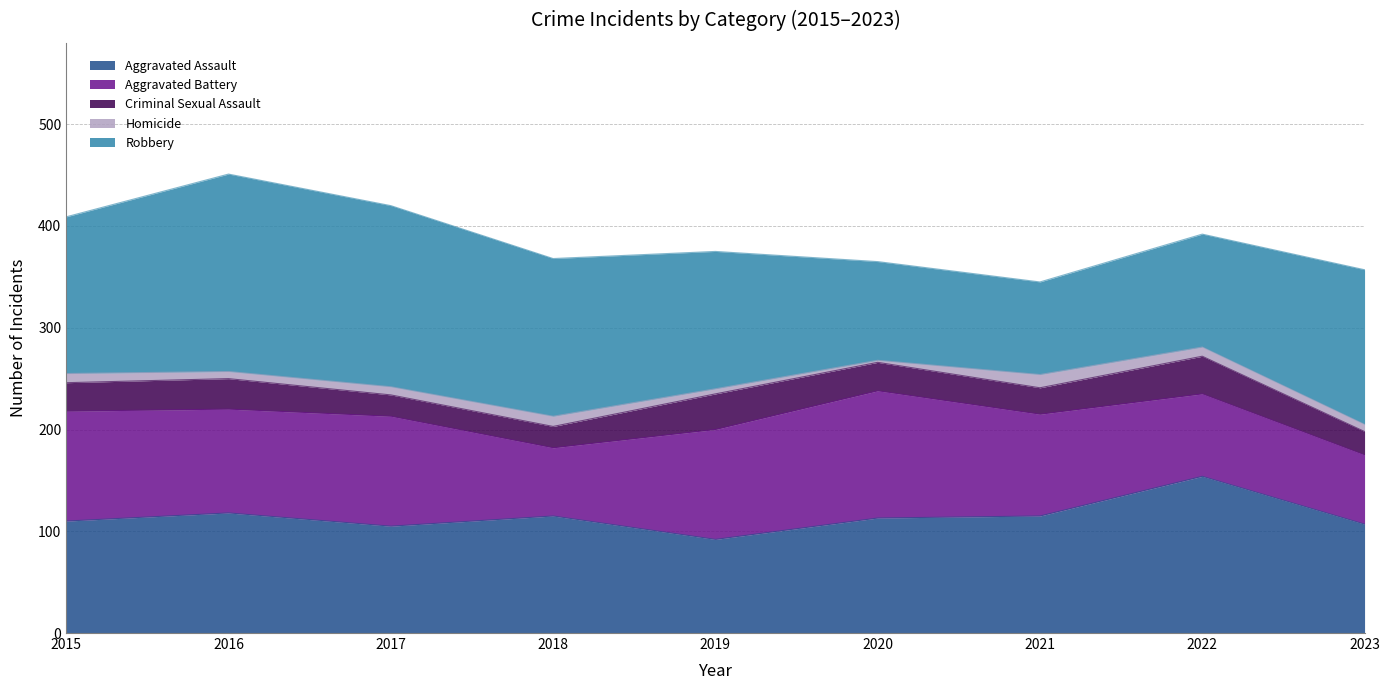

What is the sum of all Aggravated Assault values?

1029